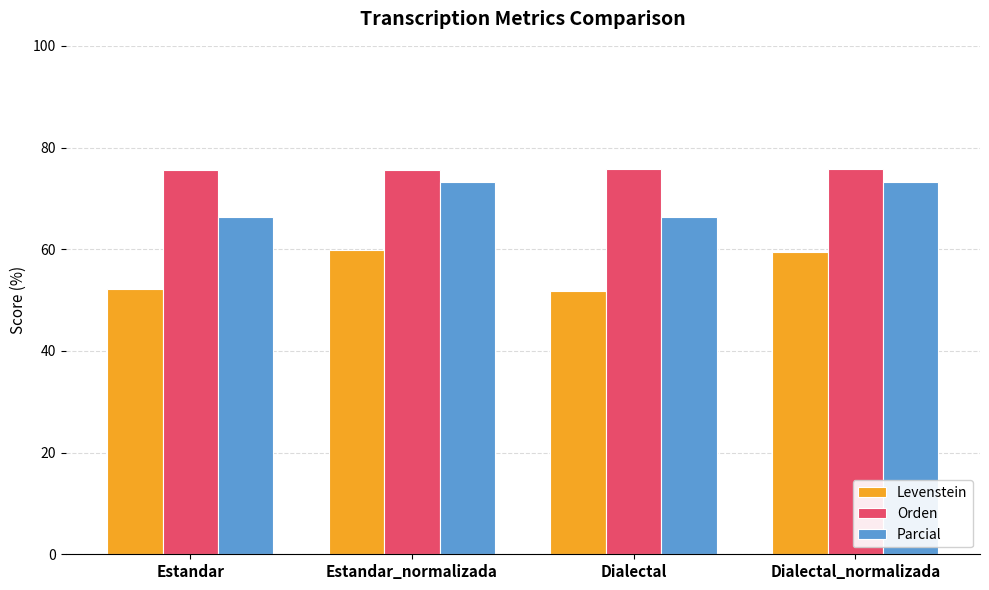

How many bars are there in each group?

3